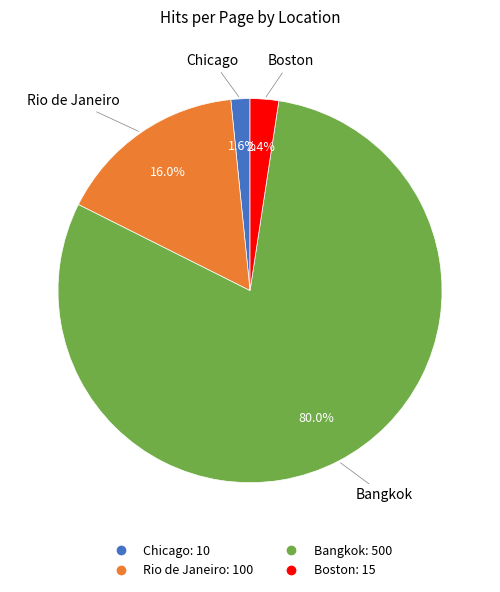

What is the majority slice?

Bangkok